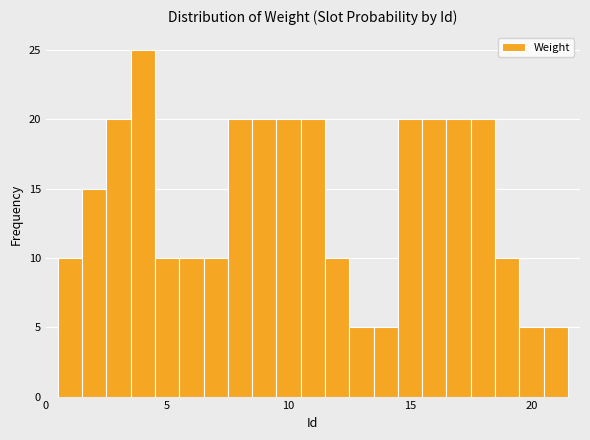

Read against the x-axis, roughly where is the centre of the tallest bar?

4.0